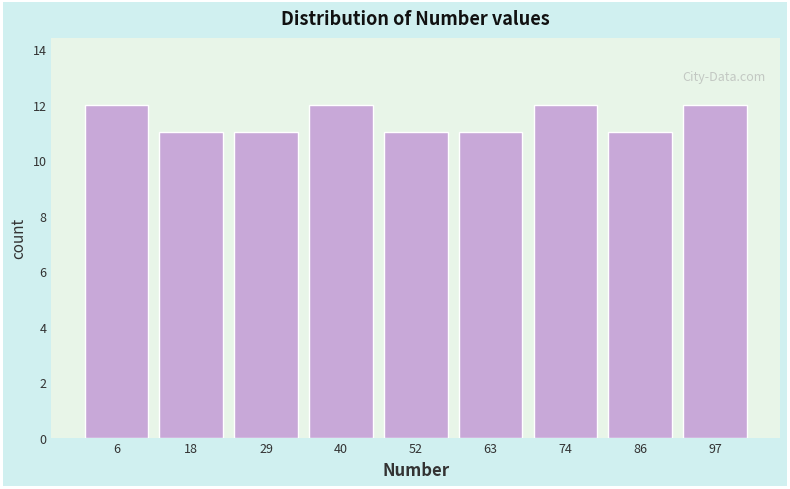

Reading left to right, list every bar in this chart as the range it spans on the x-axis followed by its height. Neither the bar edges nor the heights are printed on the chart, so give them approximately, as read against the axes.

2 to 12: 12
12 to 24: 11
24 to 36: 11
36 to 46: 12
46 to 58: 11
58 to 70: 11
70 to 80: 12
80 to 92: 11
92 to 104: 12